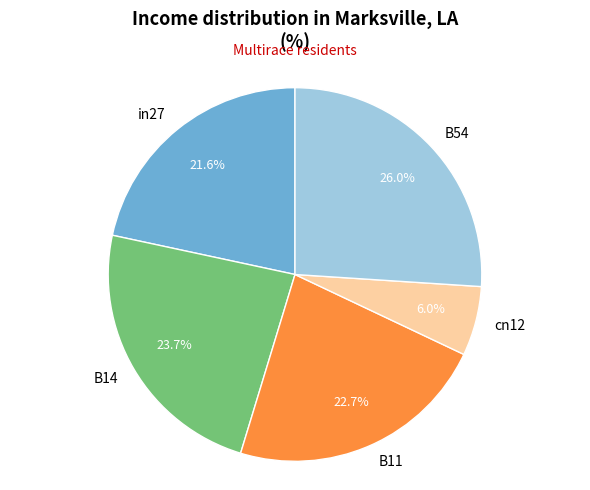

Does cn12 account for over 50% of the chart?

No